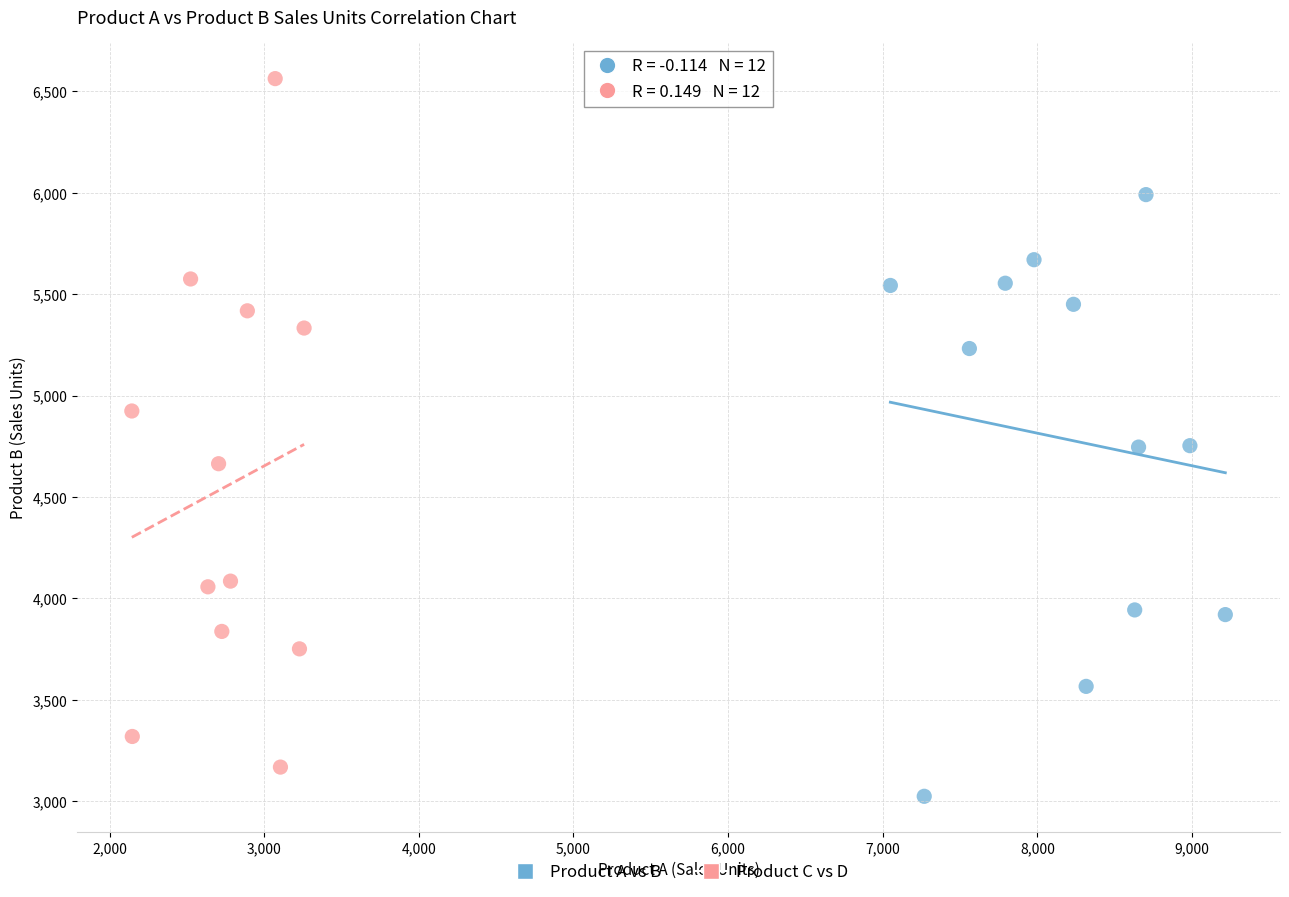

Which series contains the highest Y value?

Product C vs D